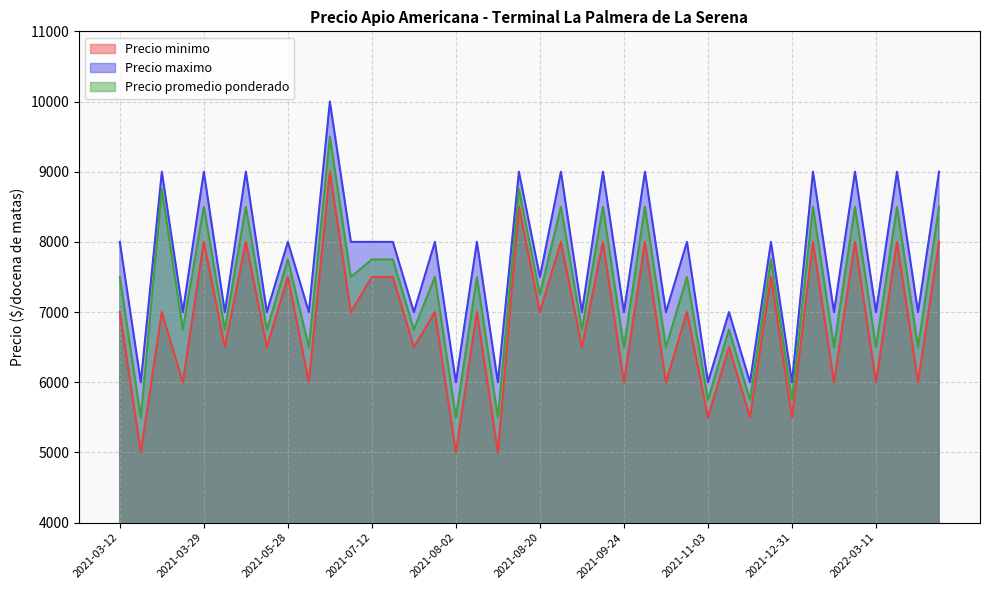

True or false: Precio minimo has a value of 8000 at 2021-05-05.

True